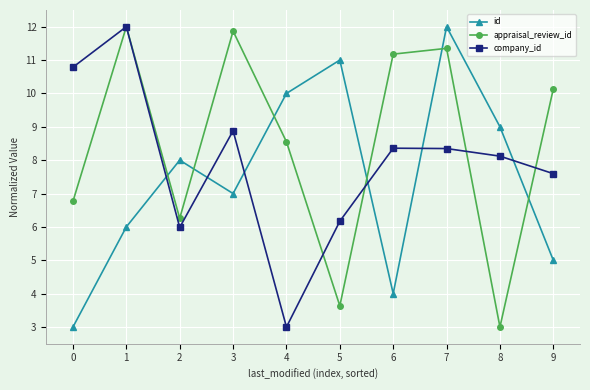

Does the chart display data point markers on the line(s)?

Yes